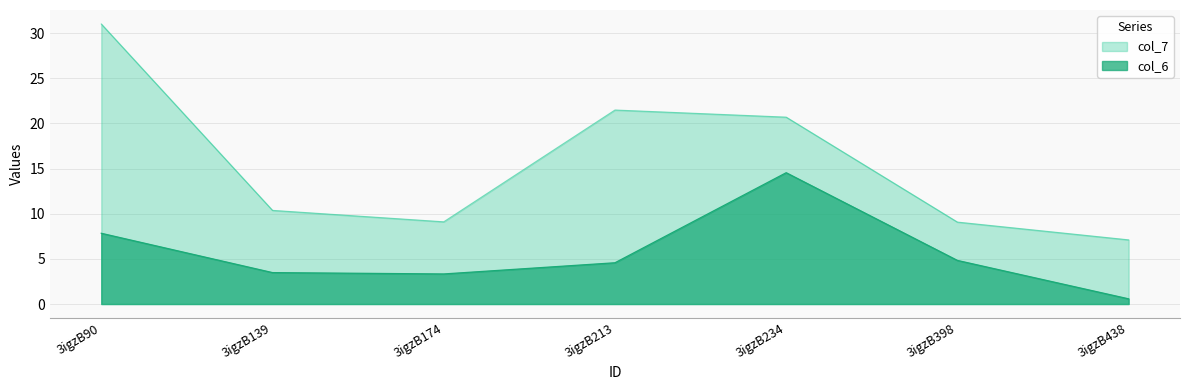

What is the change in value from 3igzB90 to 3igzB438?

-7.3